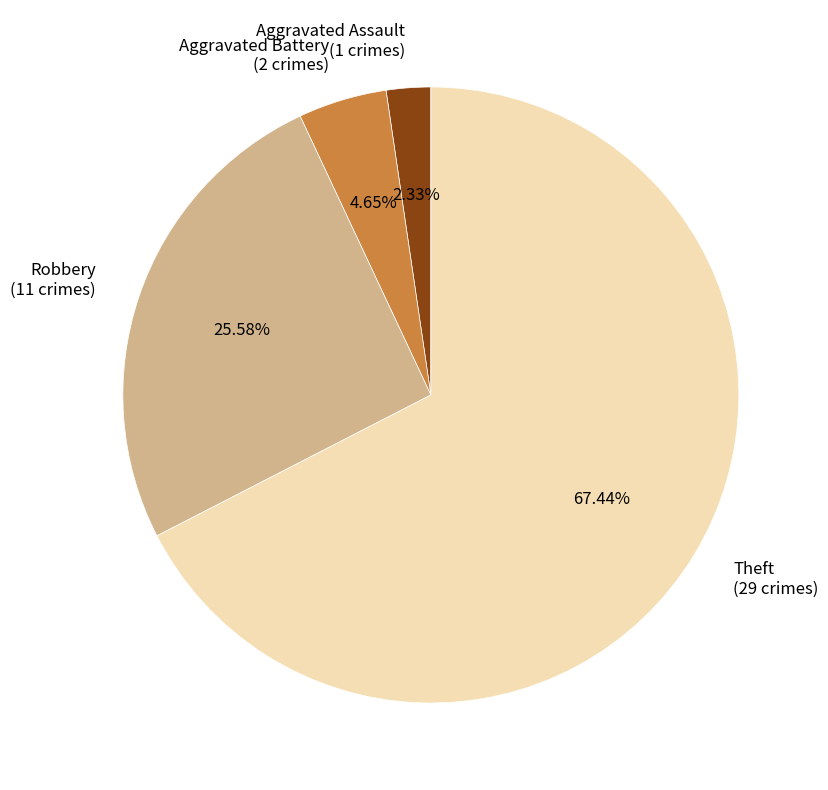

To the nearest percent, what is the difference between the largest and smallest slice percentages?

65%